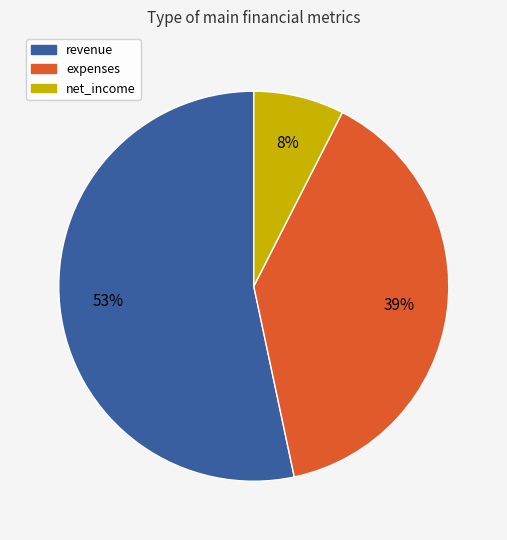

To the nearest percent, what is the difference between the largest and smallest slice percentages?

46%